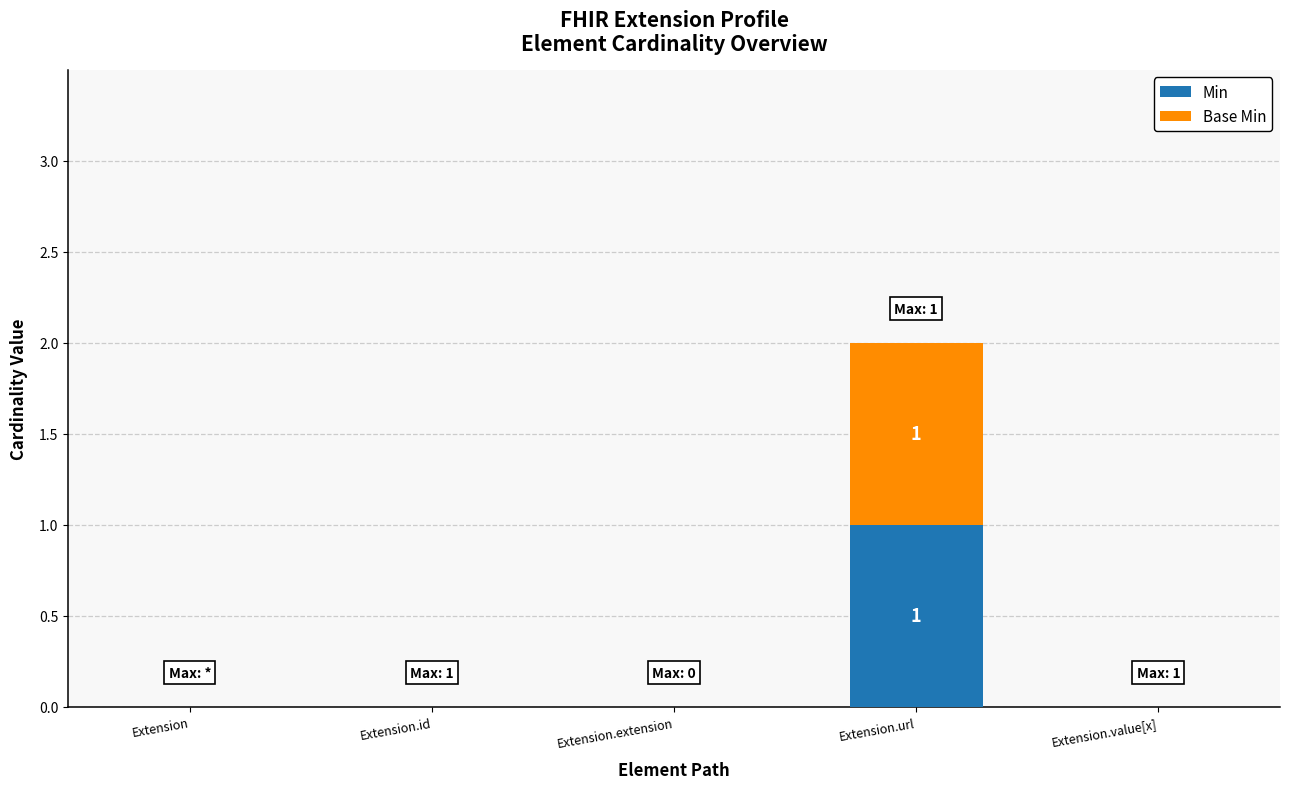

At which label does Base Min reach its peak?

Extension.url